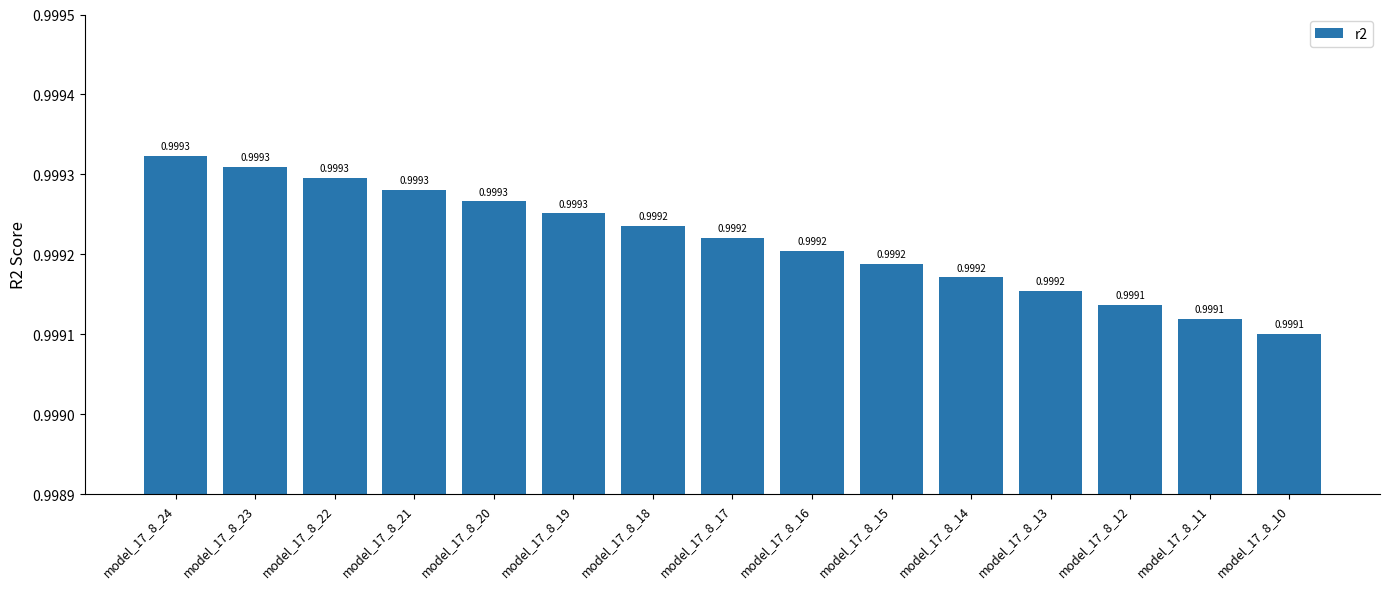

Are the bars horizontal?

No